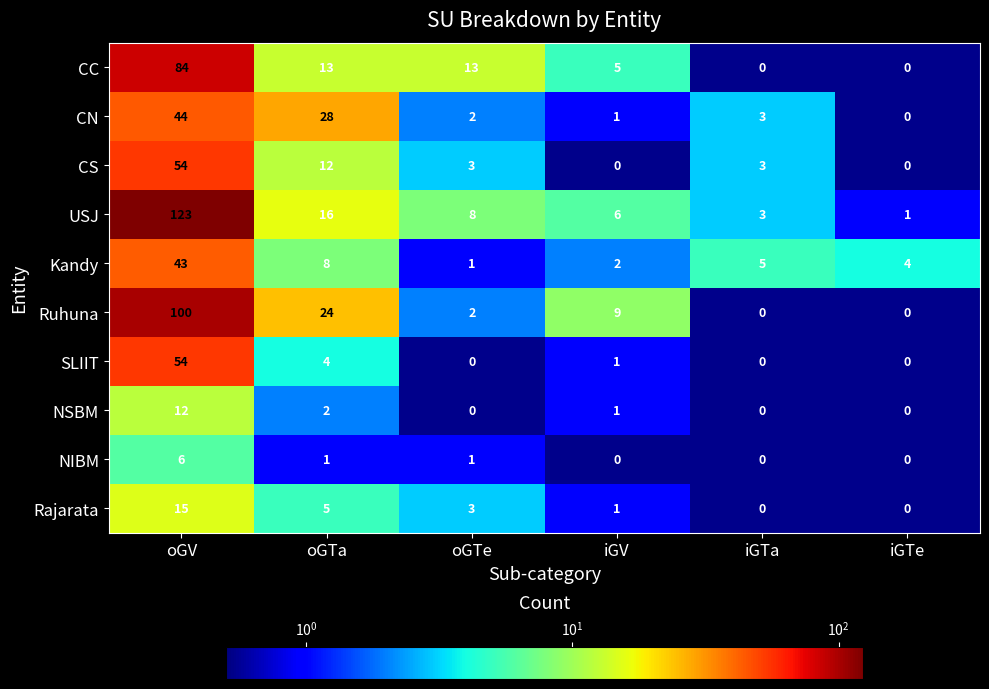

Which label corresponds to the largest value in the chart?

oGV